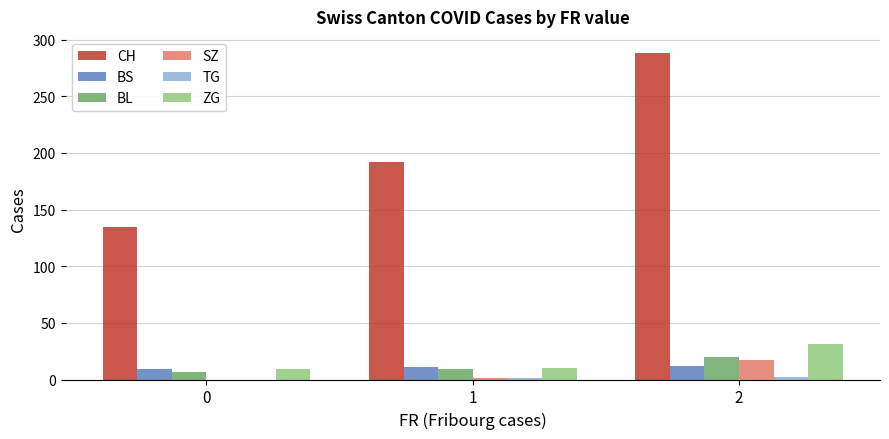

What is the highest value of the SZ series?

17